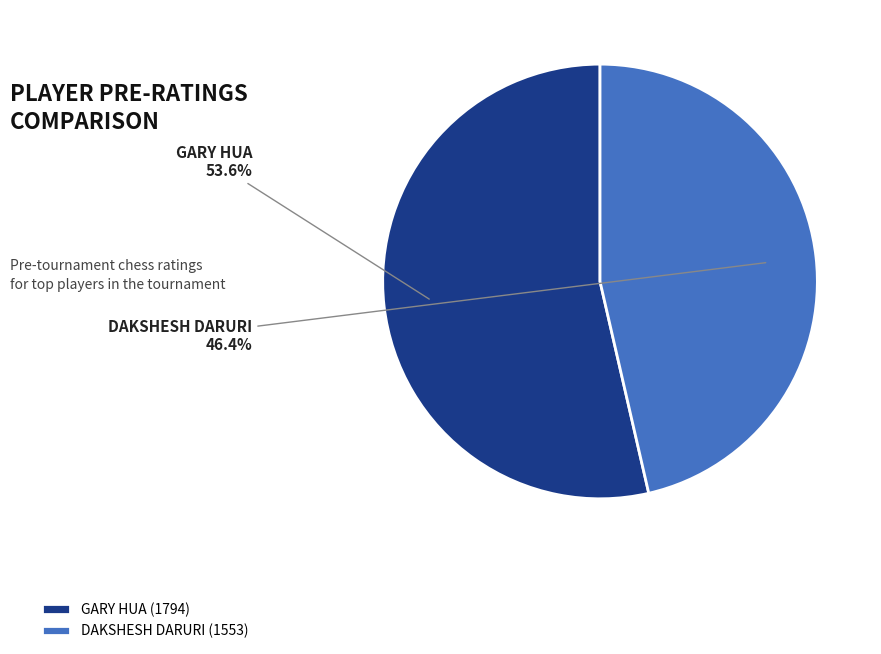

To the nearest percent, what portion does GARY HUA represent?

54%